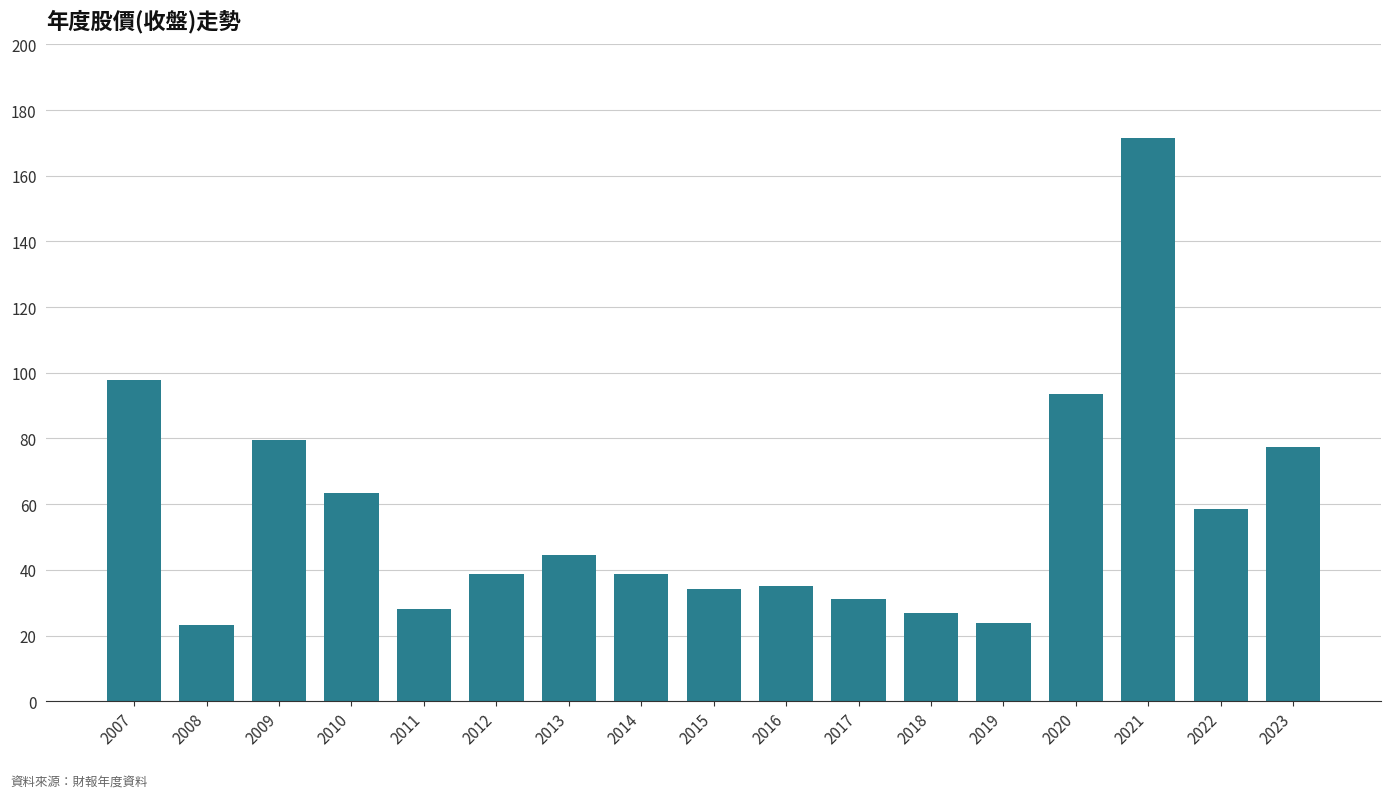

Is it true that the value at 2018 is 26.8?

True